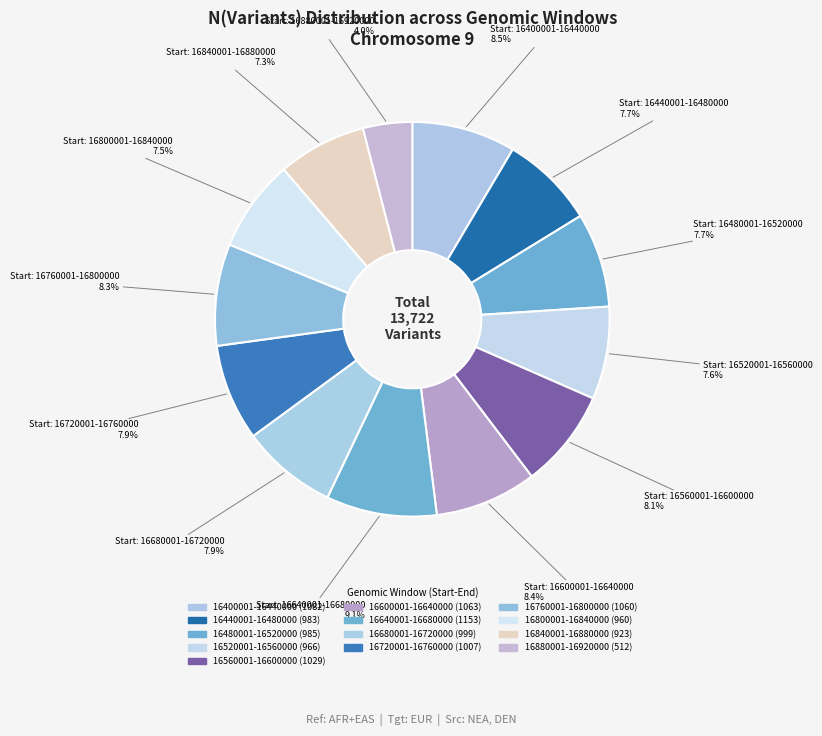

Combined, do 16480001-16520000 and 16680001-16720000 account for over 50%?

No